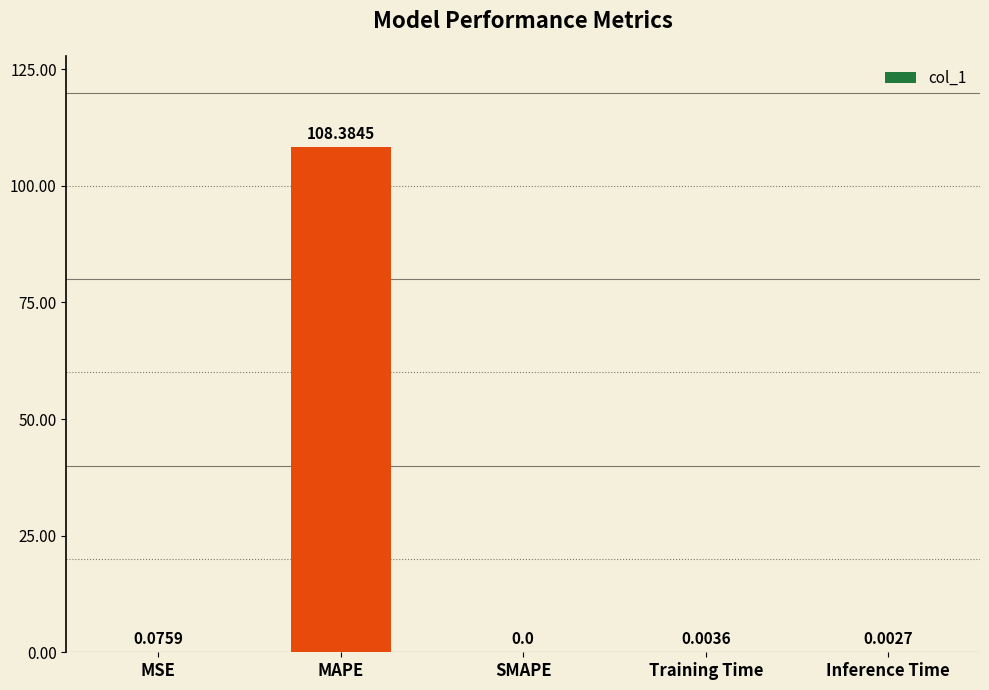

Count the number of data series in this chart.

1